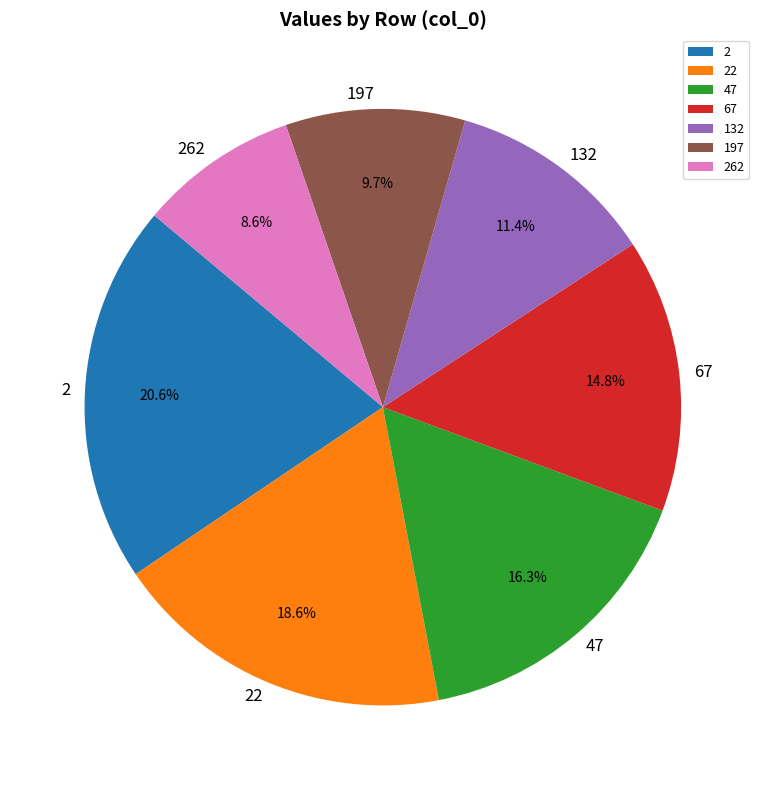

Is 47 the majority of the pie?

No